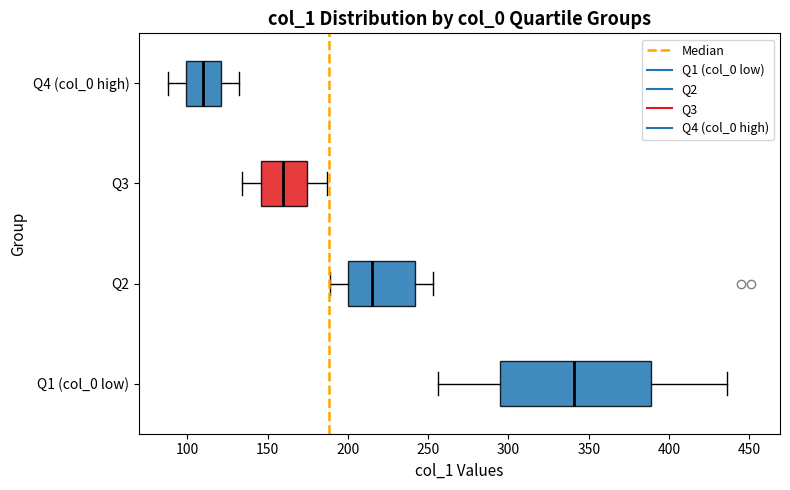

Which box has the furthest to the right median line?

Q1 (col_0 low)